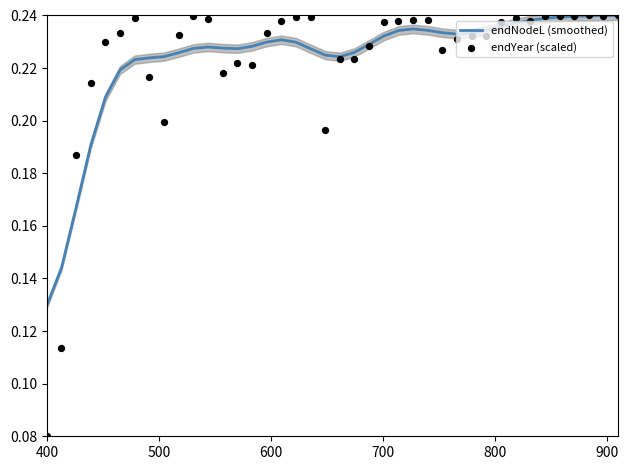

Is the value of endYear (scaled) at 26 greater than the value of endNodeL (smoothed) at 35?

No